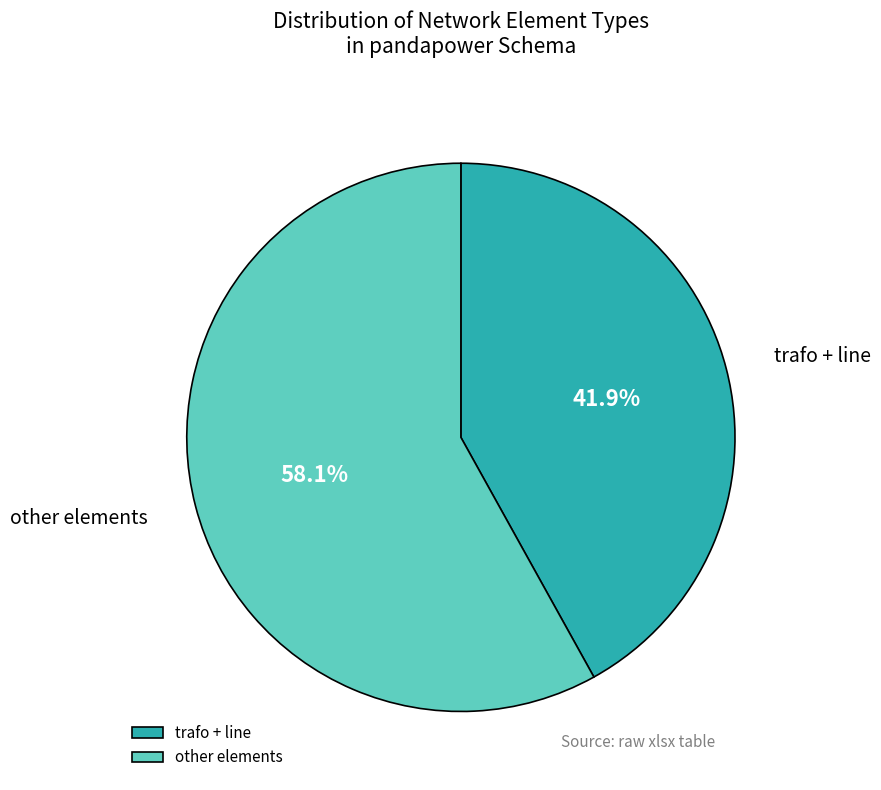

What percentage do trafo + line and other elements together represent?

100.0%